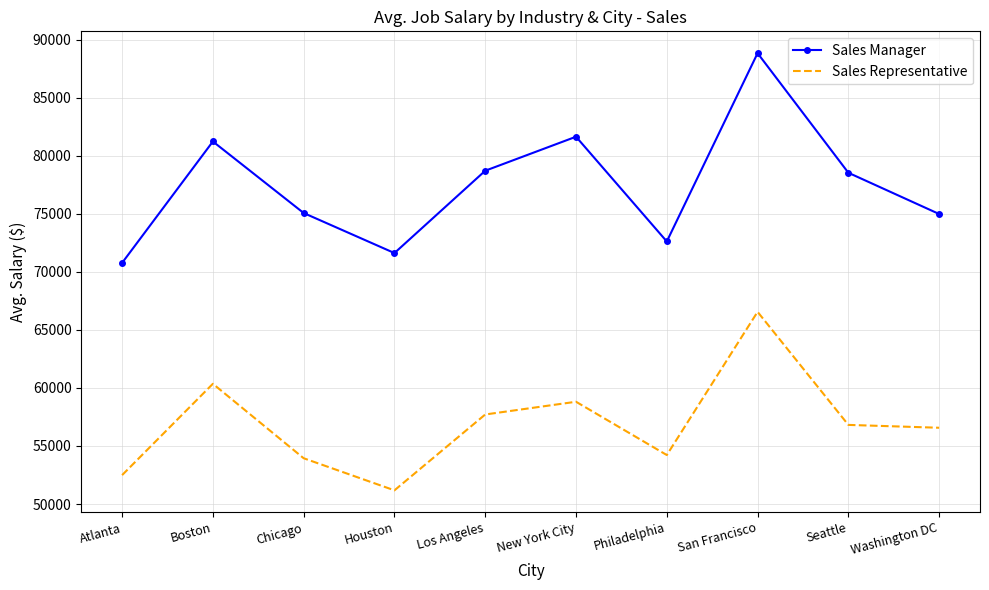

What are all the series names shown in the legend?

Sales Manager, Sales Representative